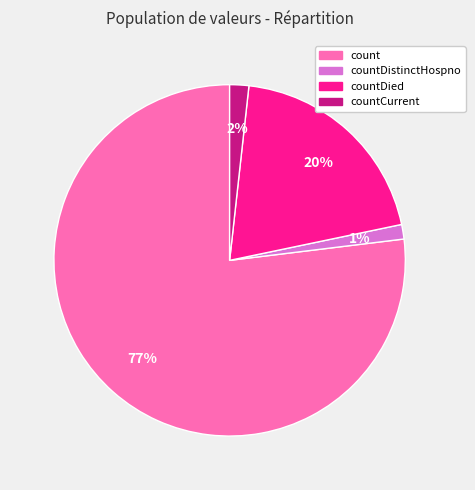

Count the number of slices in the pie.

4